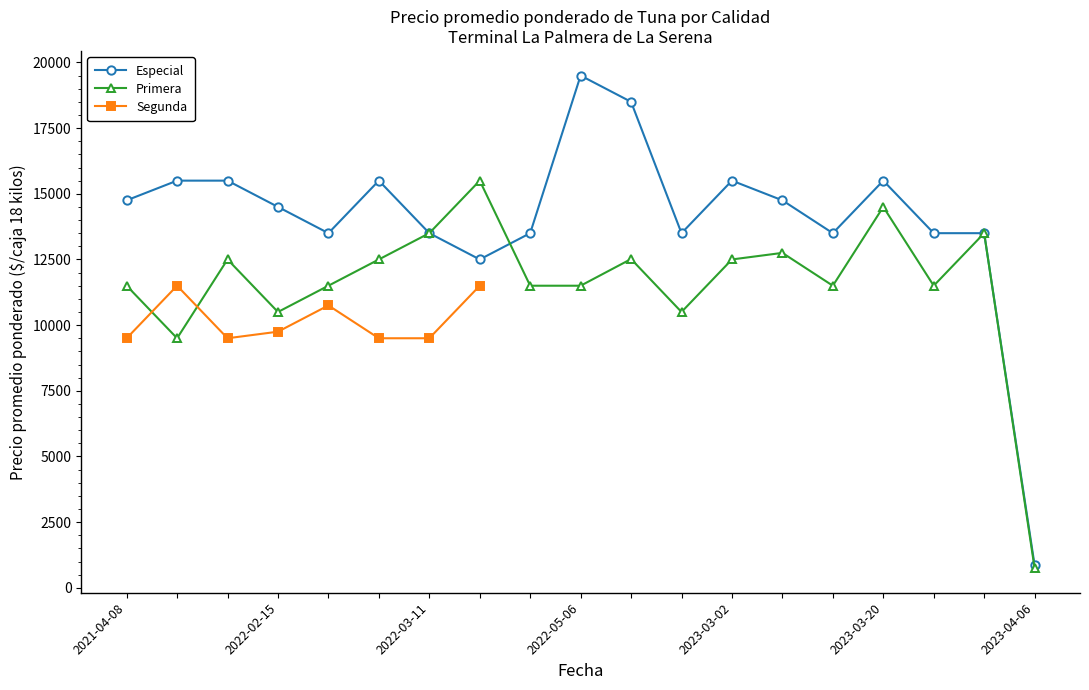

The value of Primera at 2023-03-02 is 11500. True or false?

True